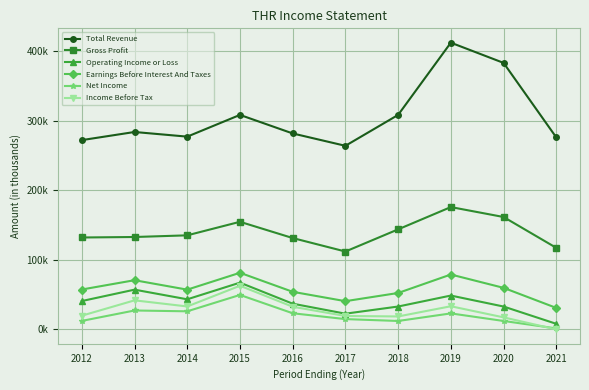

What is the difference between the highest and lowest values at 2018?

296700